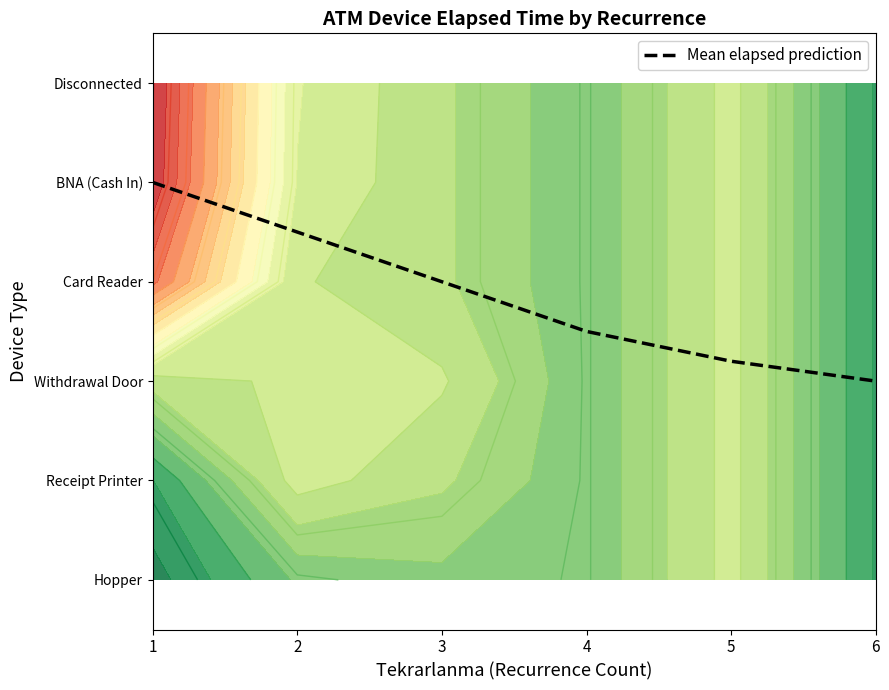

How many values are below 3?

3